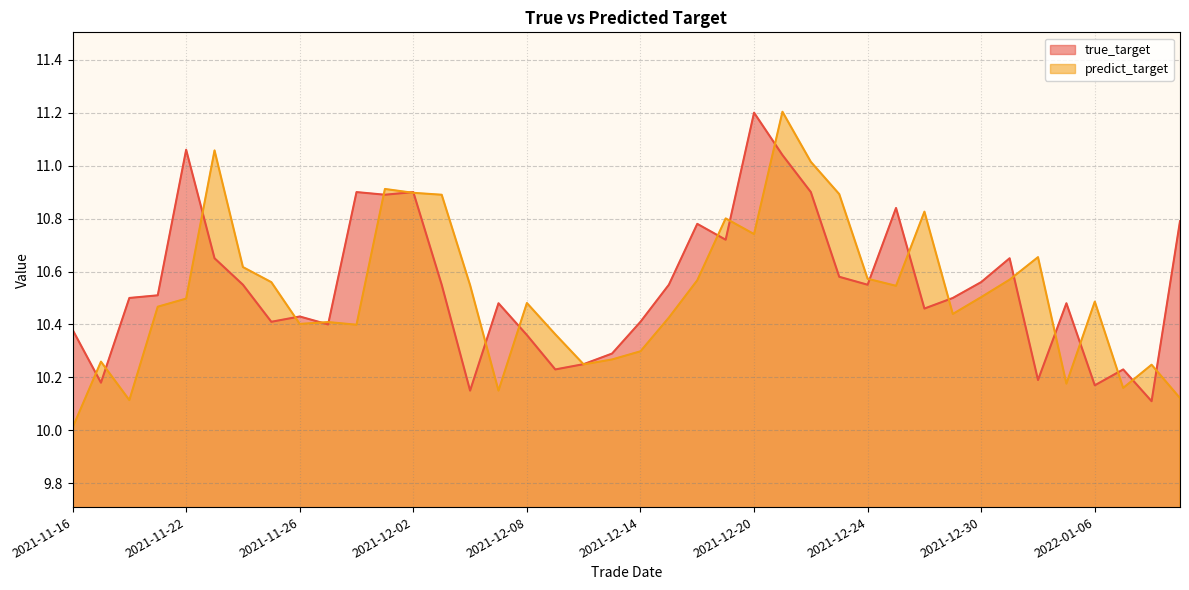

True or false: true_target has more than 2 interior local peaks.

True